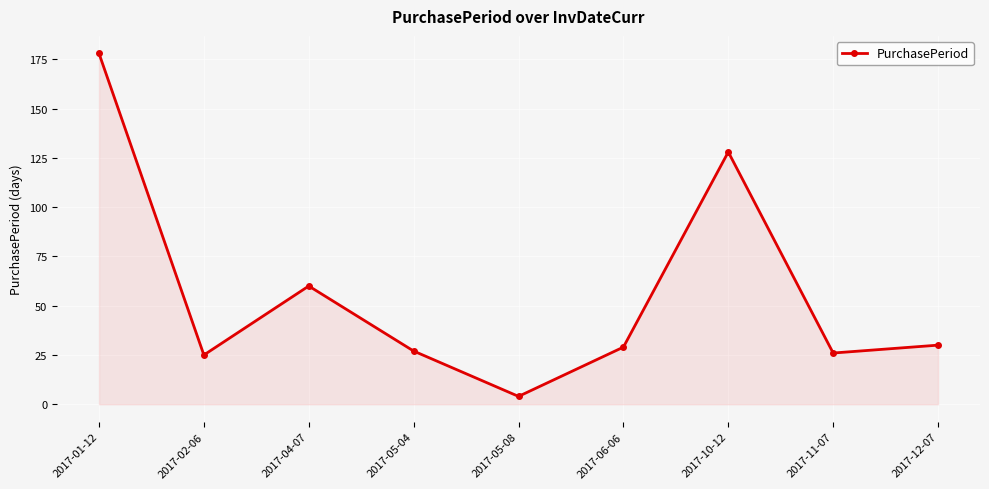

Does the chart have visible grid lines?

Yes